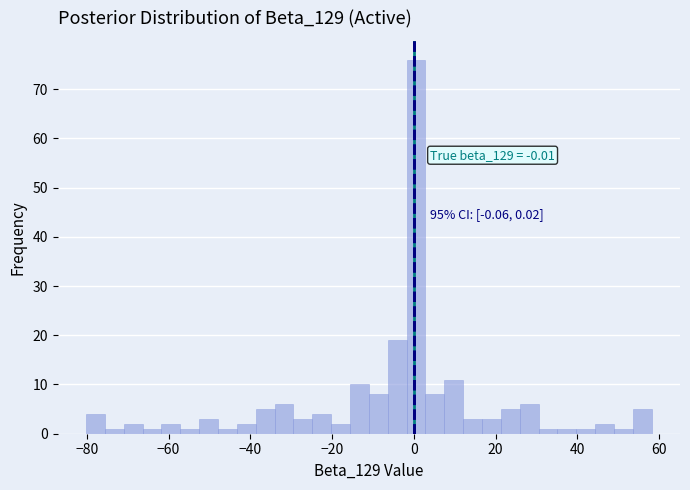

Read against the x-axis, roughly where is the centre of the tallest bar?

0